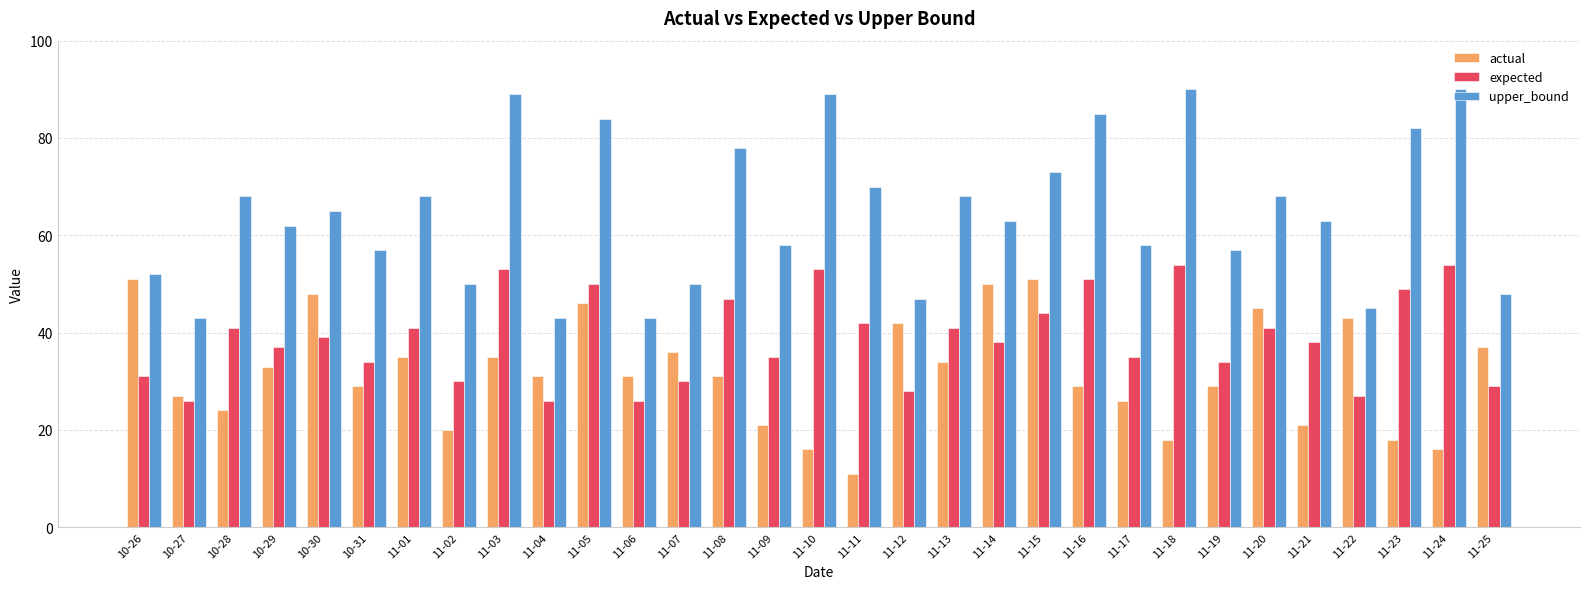

At how many categories does at least one series exceed 26?

31